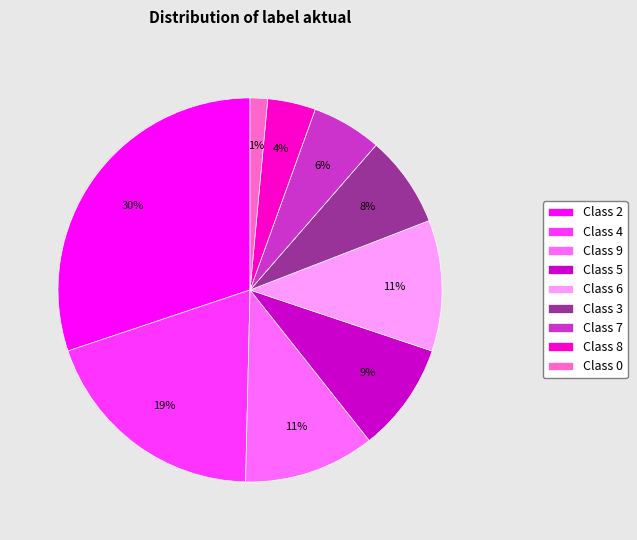

Count the number of slices in the pie.

9